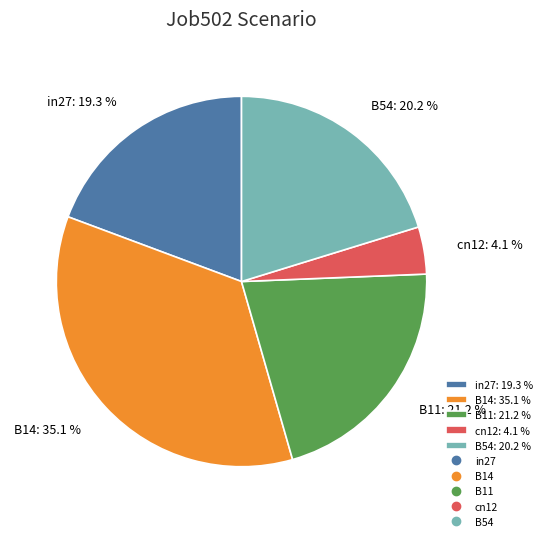

What portion of the pie excludes B54: 20.2 %?

79.8%